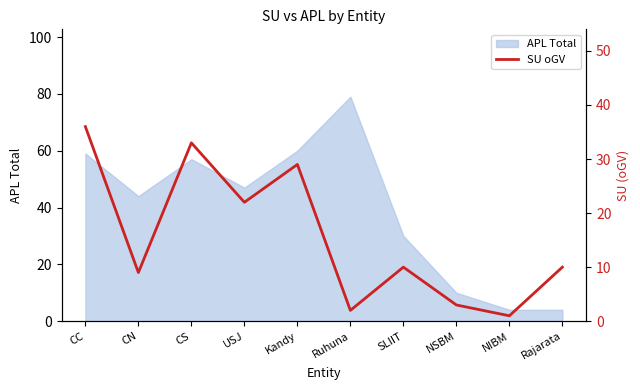

Where is the first local maximum?

CS